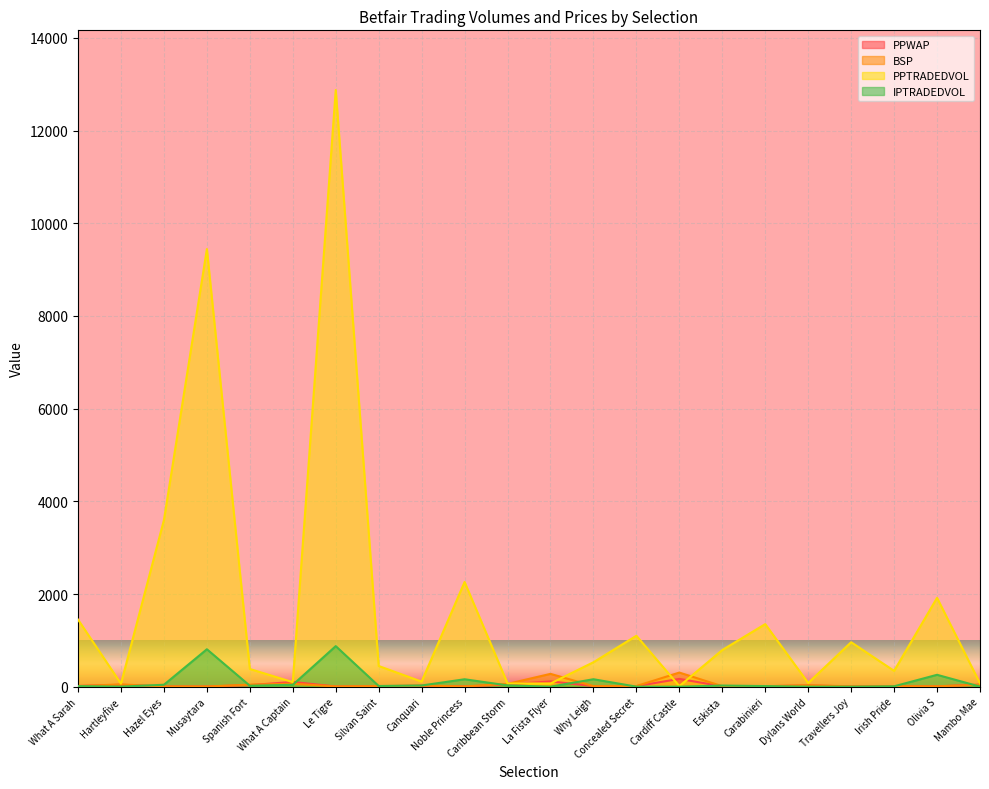

What is the spread (max minus min) of values at Hazel Eyes?

3592.6